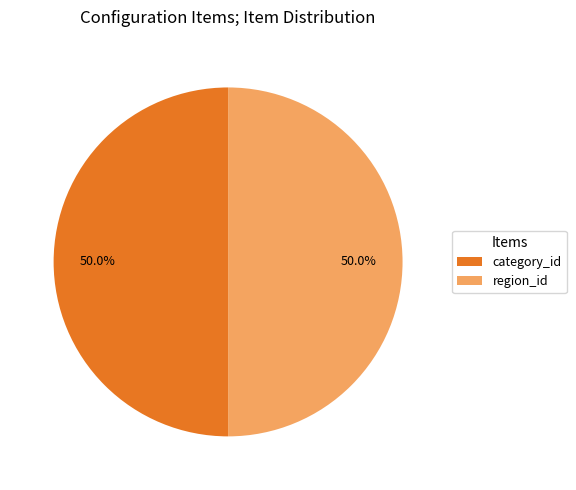

Approximately how many times larger is the value at region_id compared to category_id?

1.0